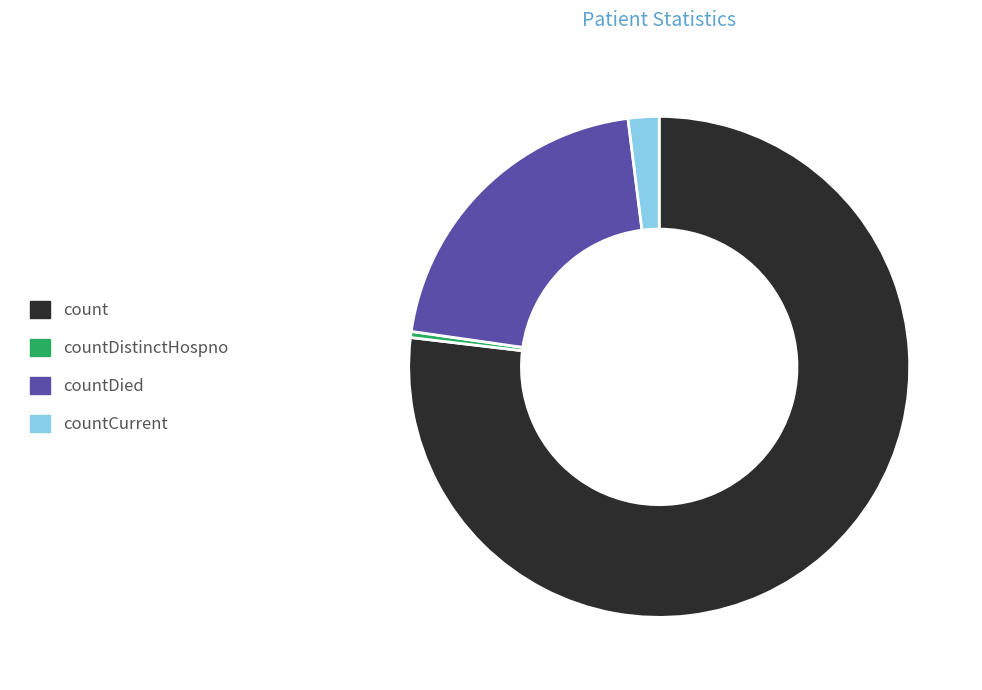

Which has a higher value, countDied or countCurrent?

countDied